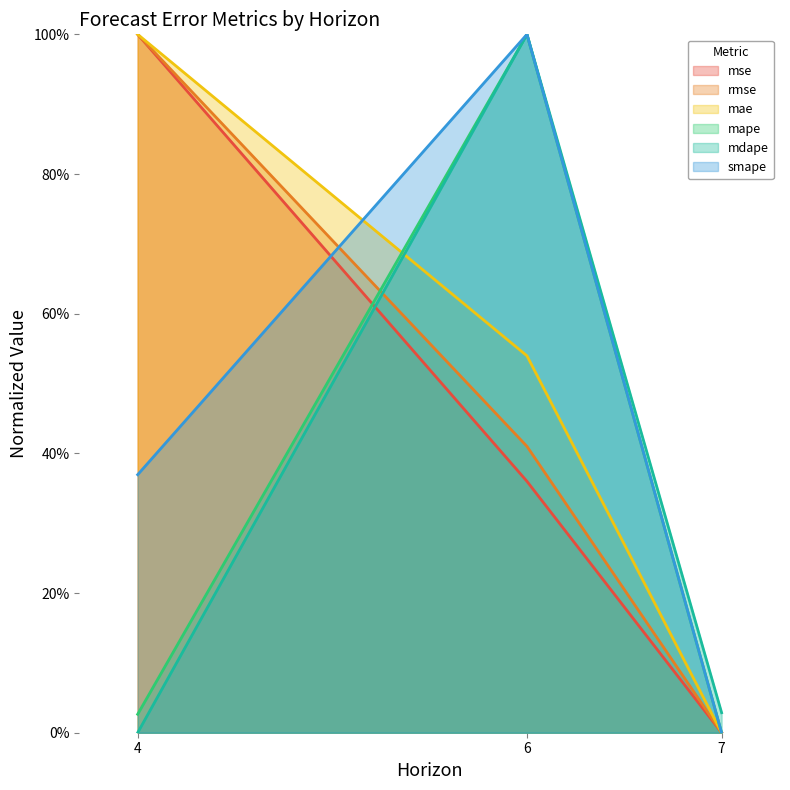

Which series has the widest spread of values?

mse